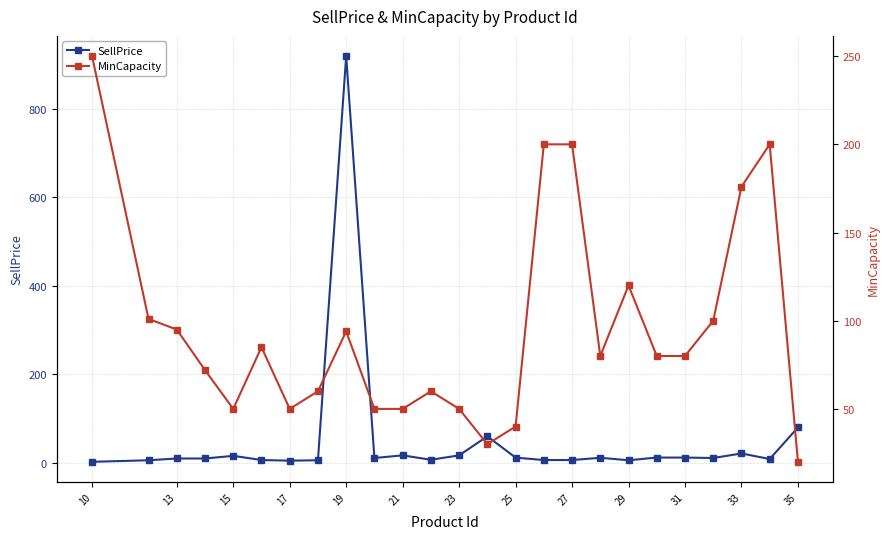

How many lines are shown in the chart?

2